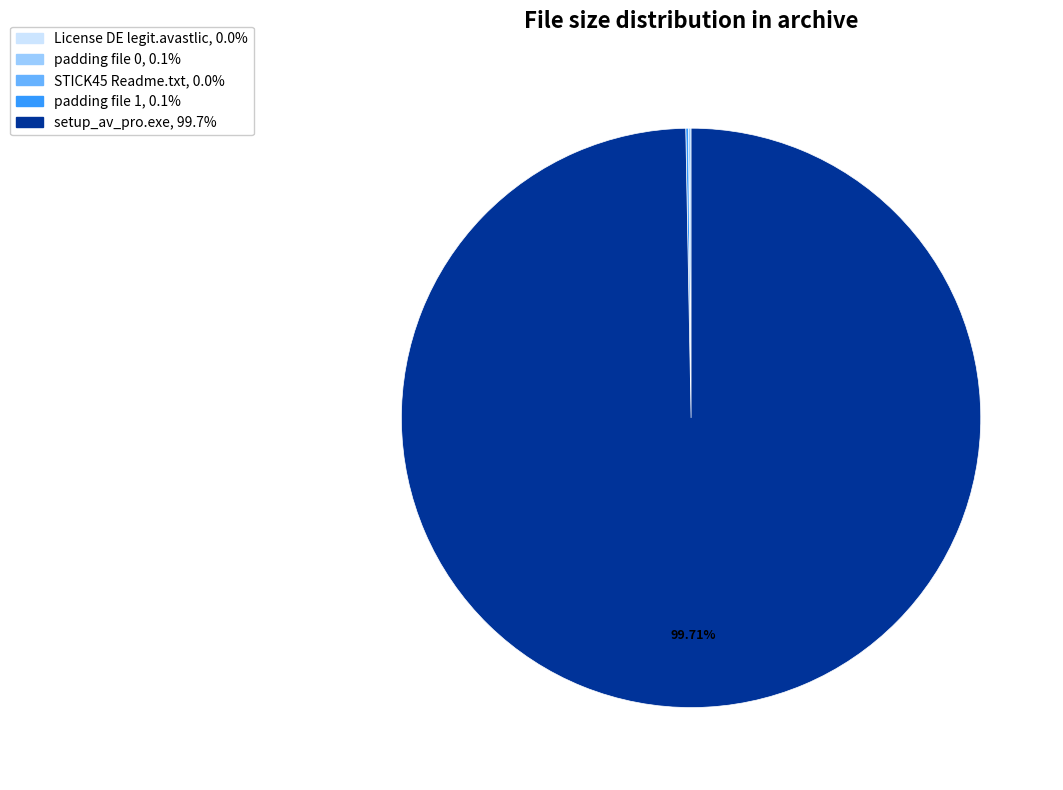

Which category accounts for the majority?

setup_av_pro.exe